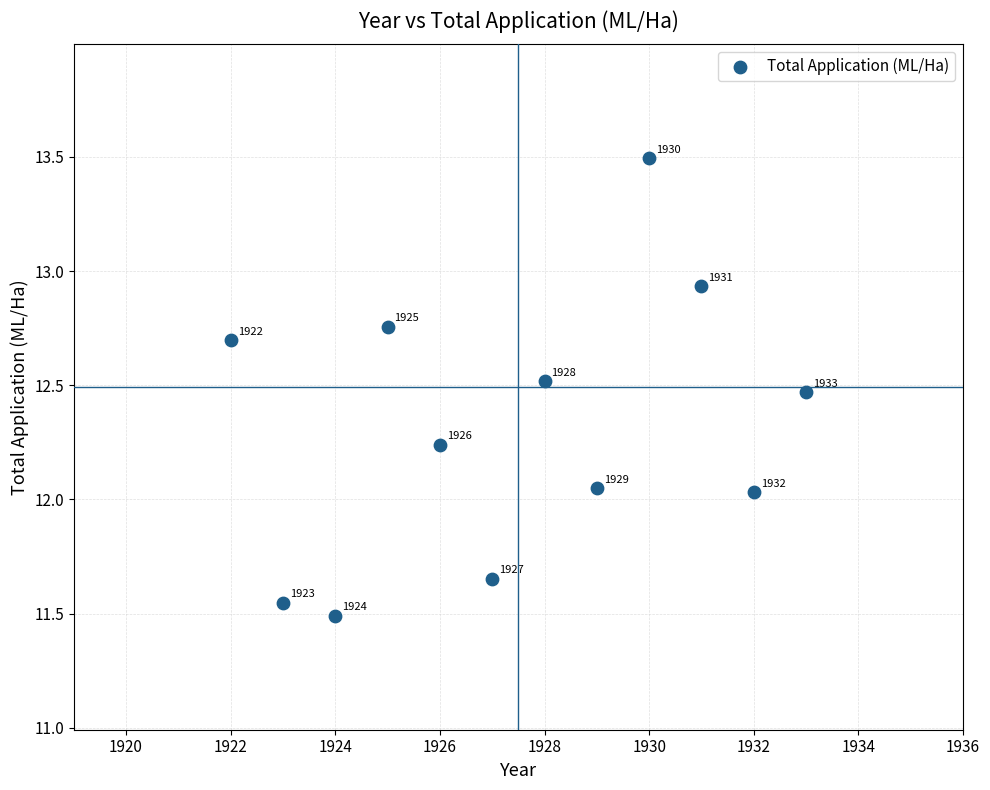

What is the range of Y values (max minus min)?

2.0